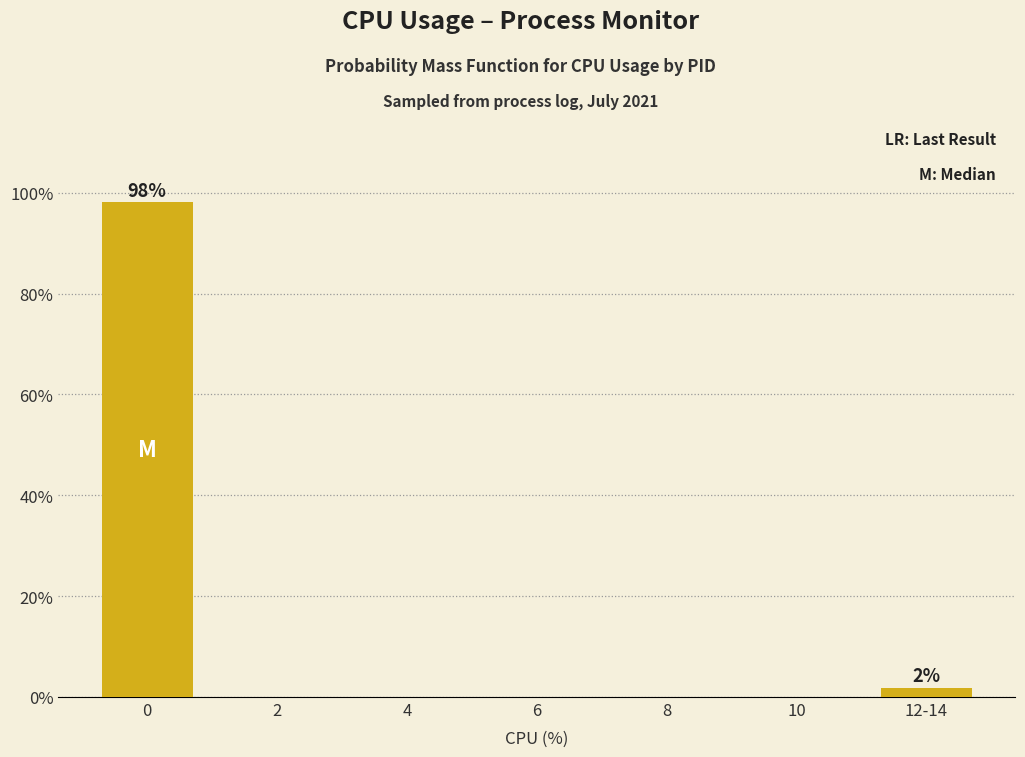

Reading left to right, transcribe all the data shown in this chart.

0=98.1	2=0.0	4=0.0	6=0.0	8=0.0	10=0.0	12-14=1.9